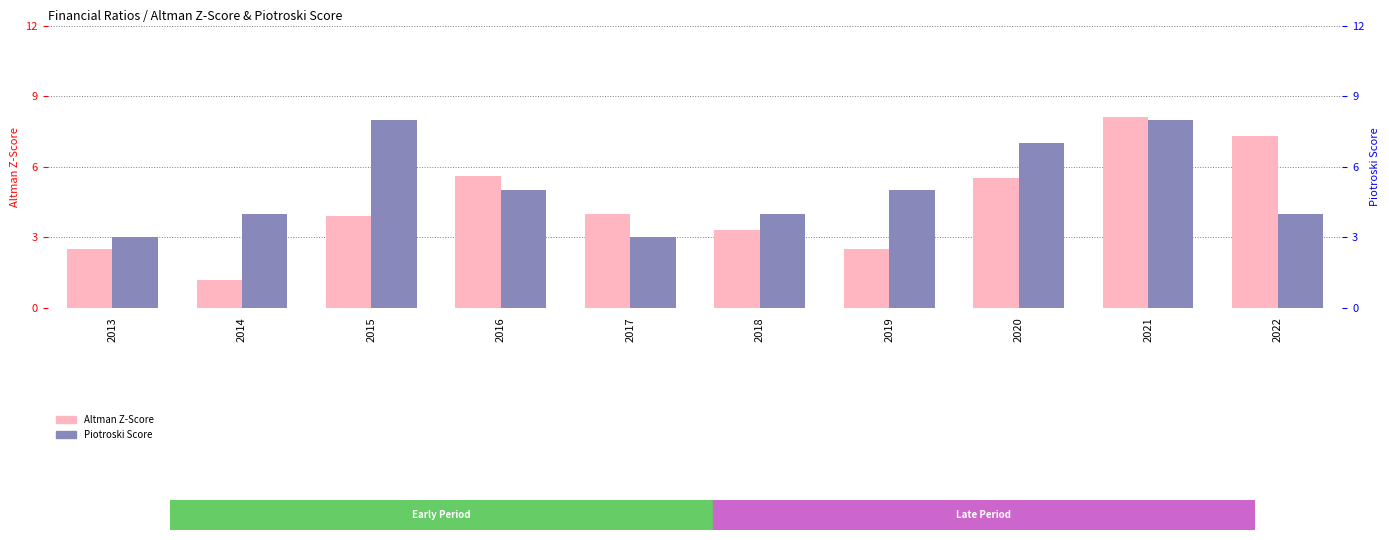

What is the value of the Piotroski Score bar at the 2nd from the left?

4.0